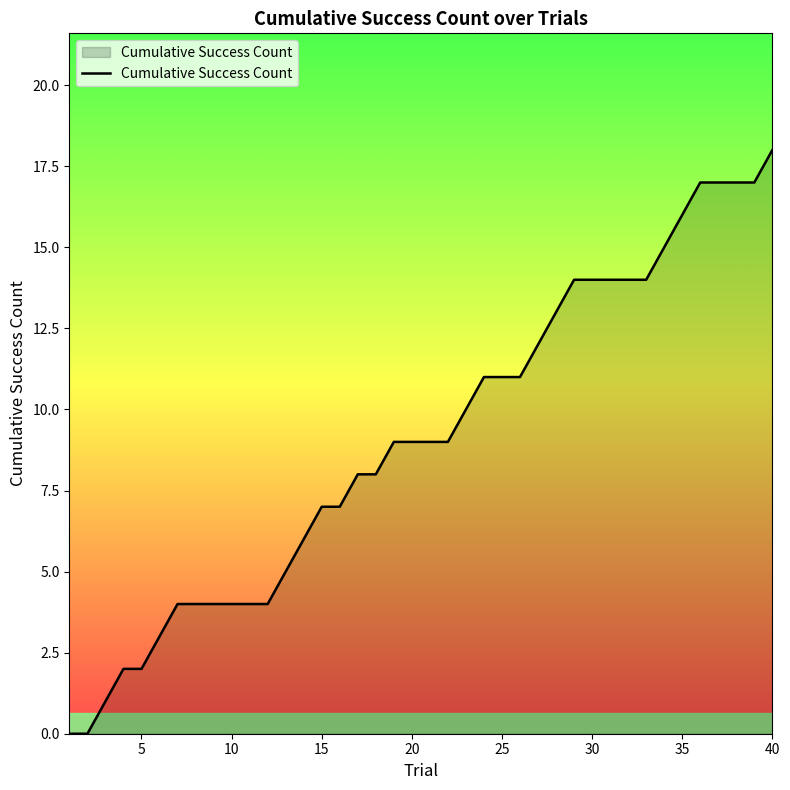

What is the difference between the maximum and minimum values?

18